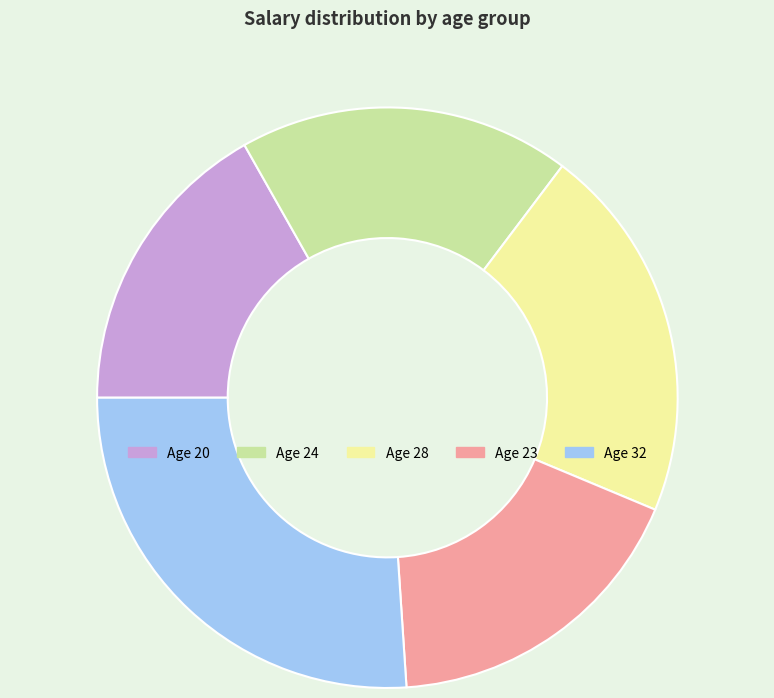

Is there a majority slice in this chart?

No